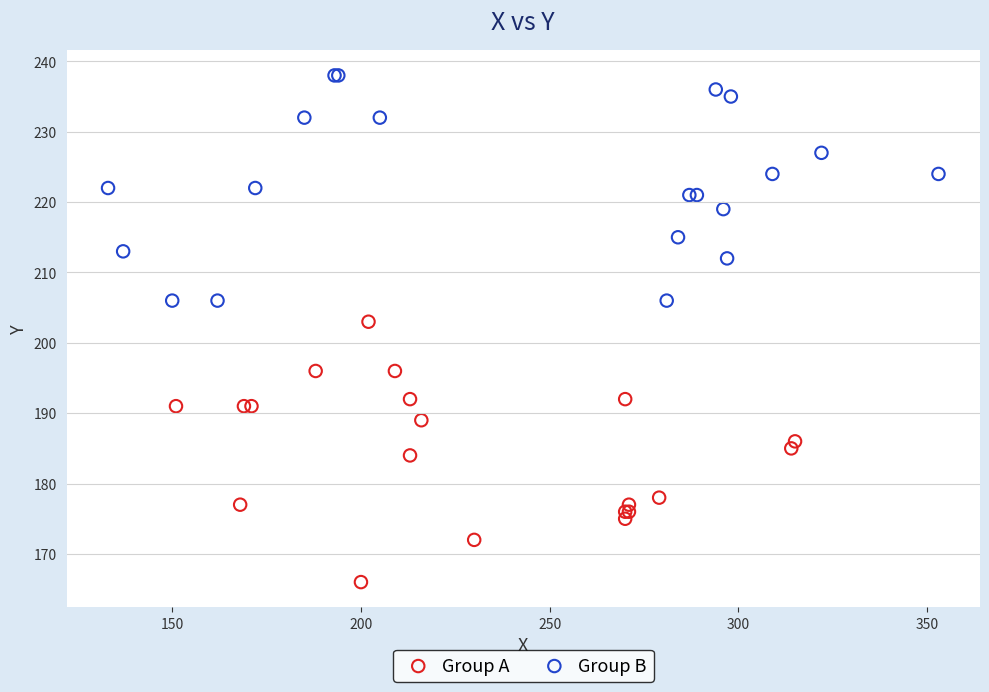

Which series contains the lowest Y value?

Group A